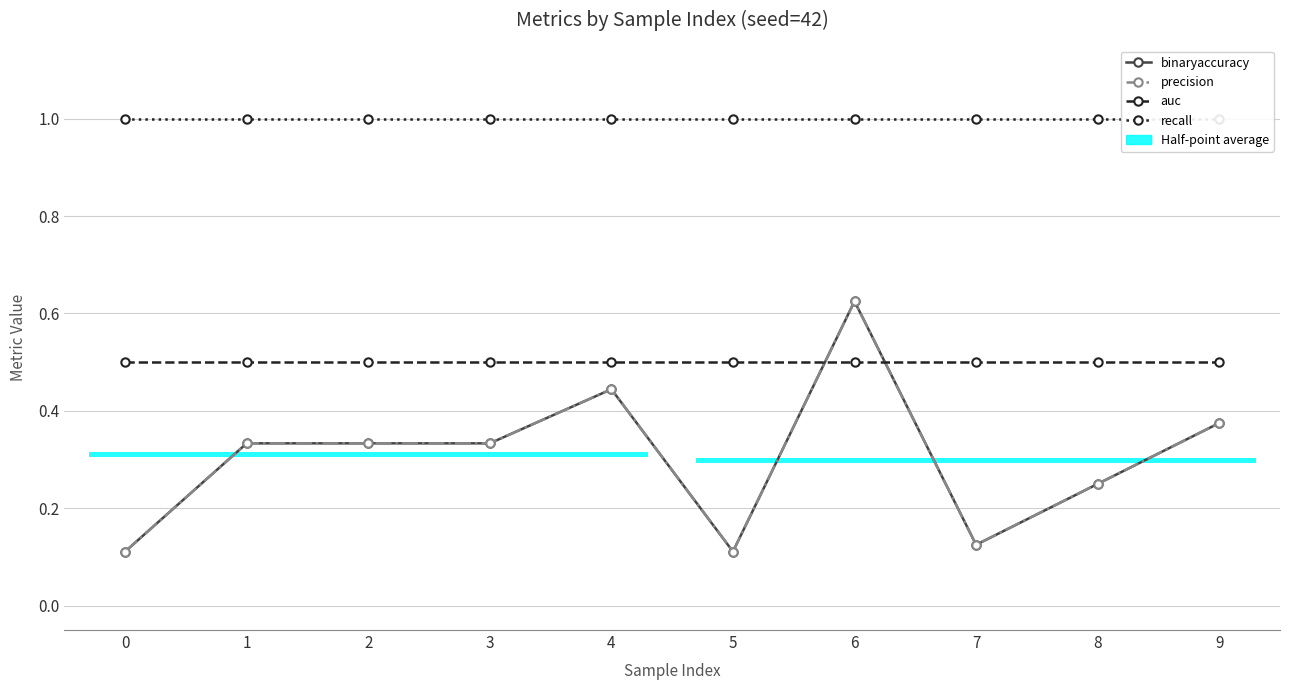

What is the difference between the second highest and minimum values in the binaryaccuracy series?

0.3